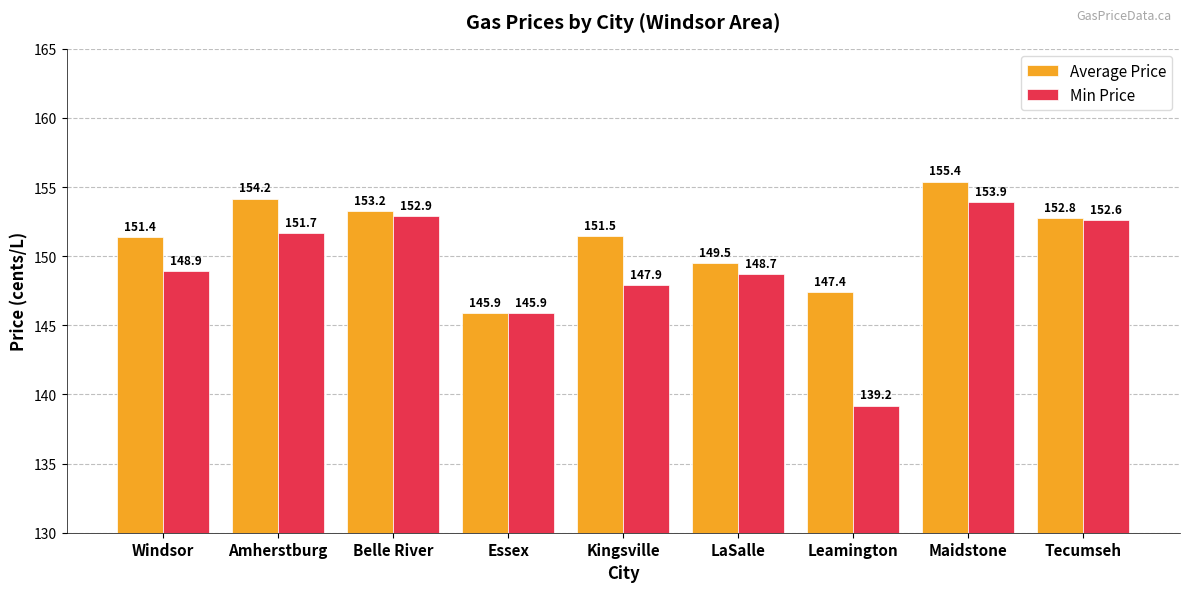

What are all the series names shown in the legend?

Average Price, Min Price